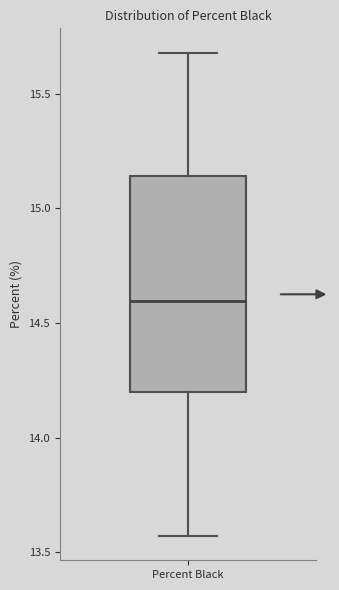

Where does the upper whisker of the box for Percent Black end on the y-axis? The values are not printed on the chart, so give them approximately, as read against the axis.

15.70